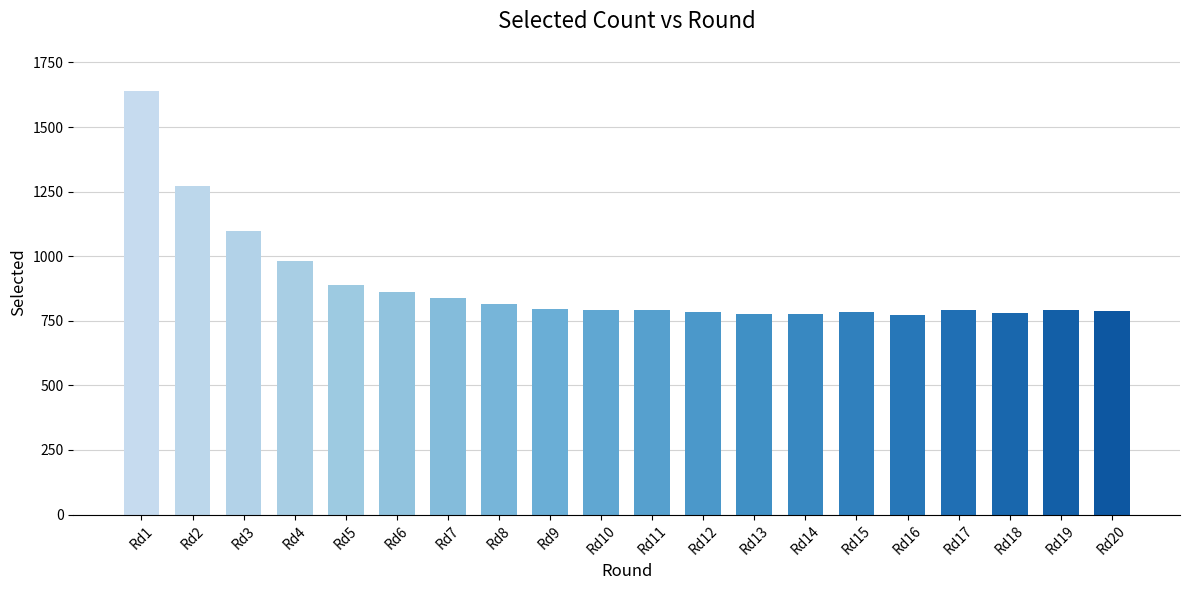

What is the value of the 16th bar from the left?

773